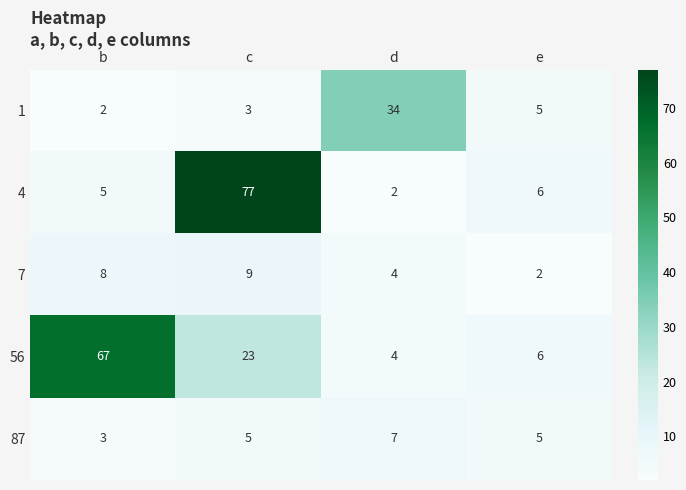

Is it true that 4 equals 6 at e?

True